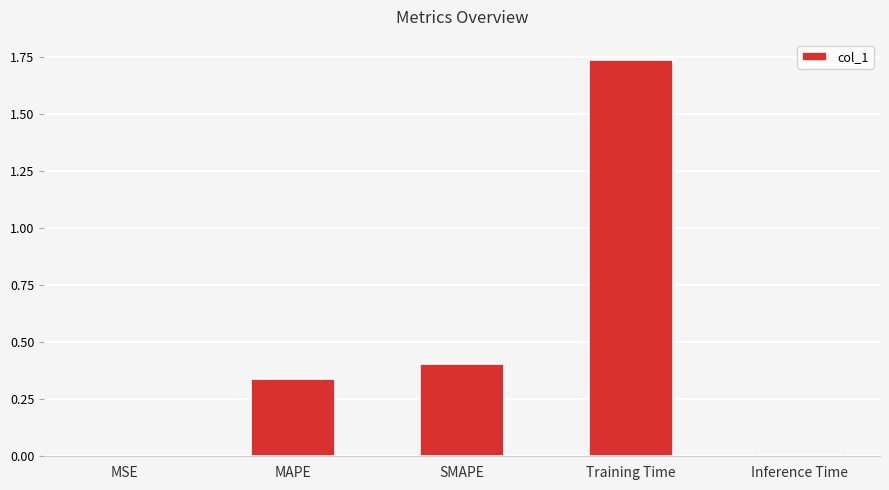

At which category does the chart reach its peak across all series?

Training Time